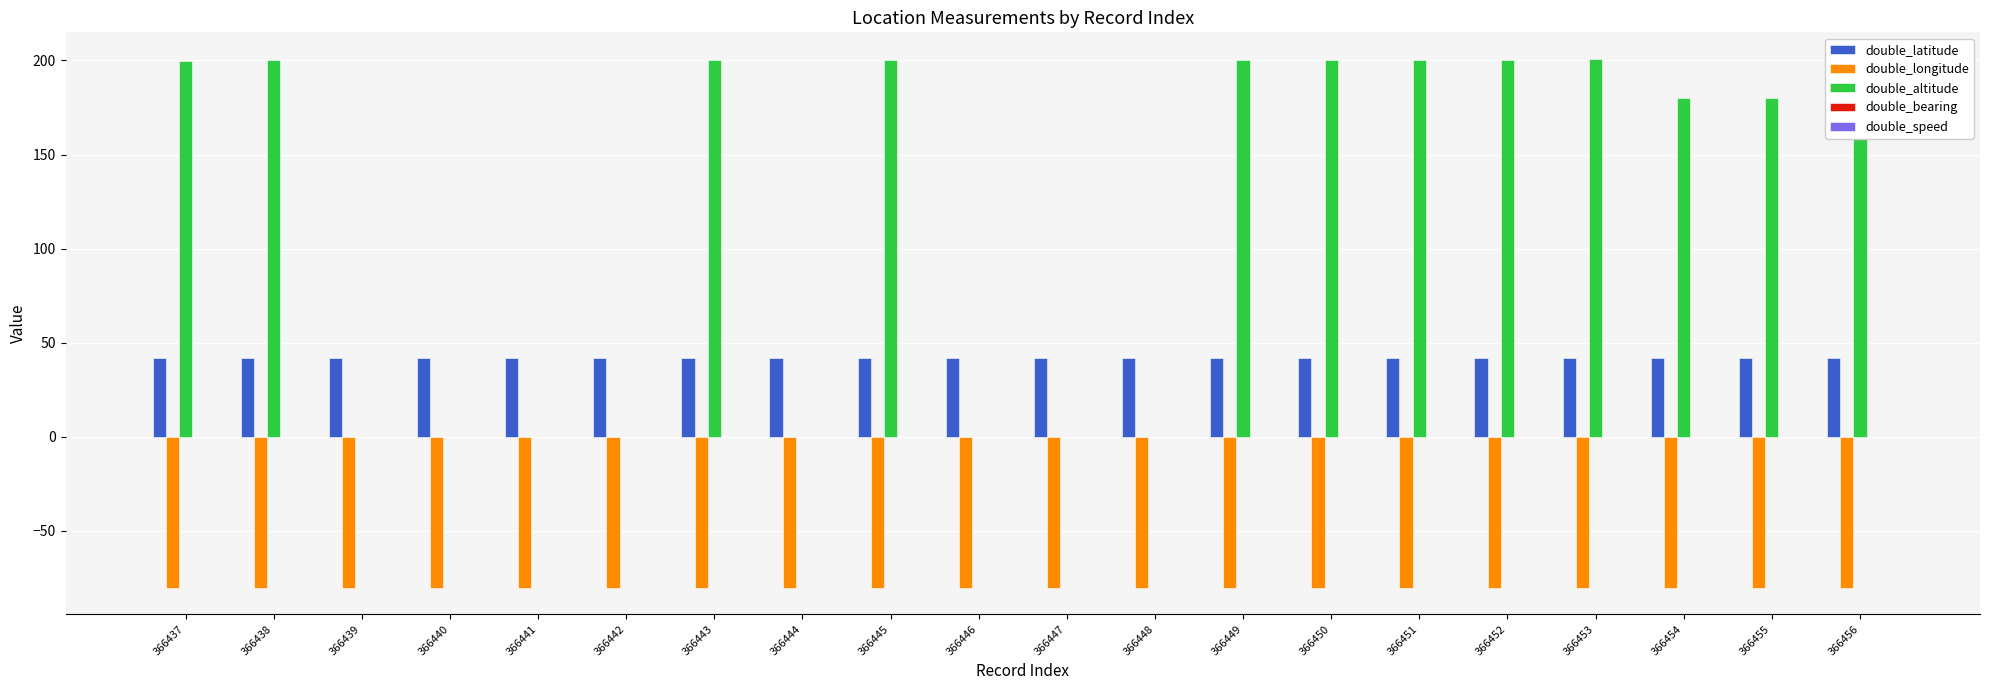

Which series has the largest total across all categories?

double_altitude